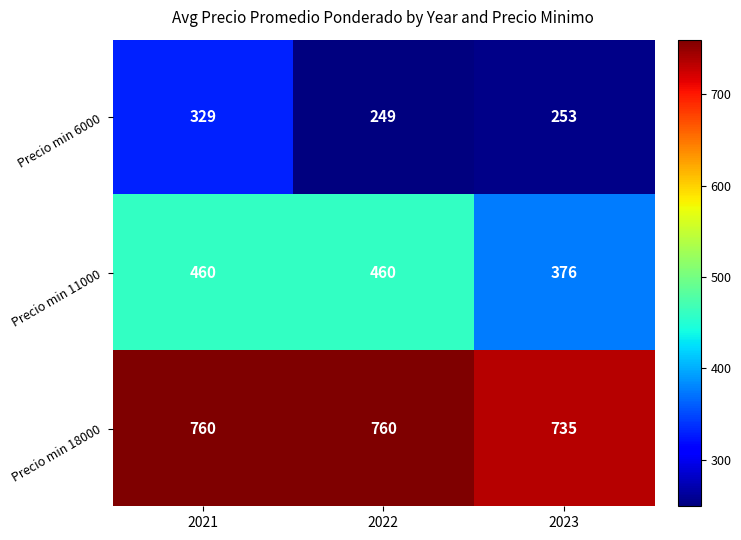

What is the difference between the highest and lowest values at 2021?

431